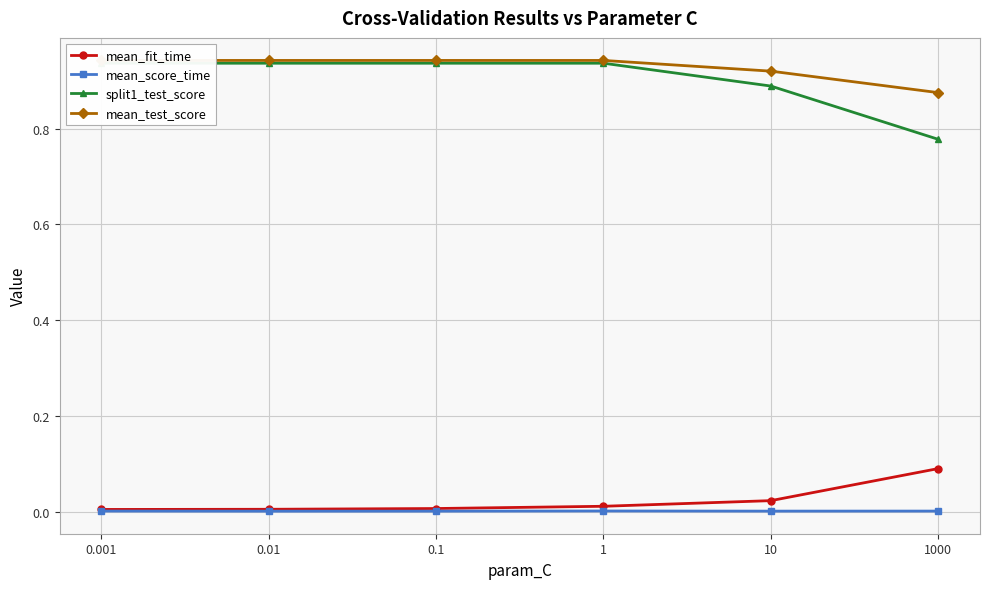

Does the chart display data point markers on the line(s)?

Yes